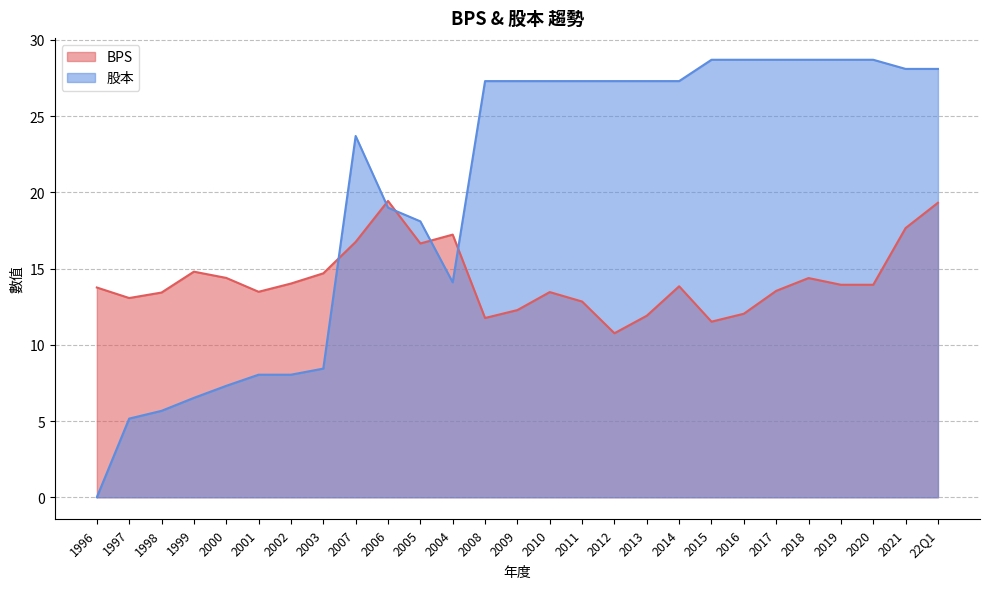

Which series ends up on top after the final intersection of 股本 and BPS?

股本